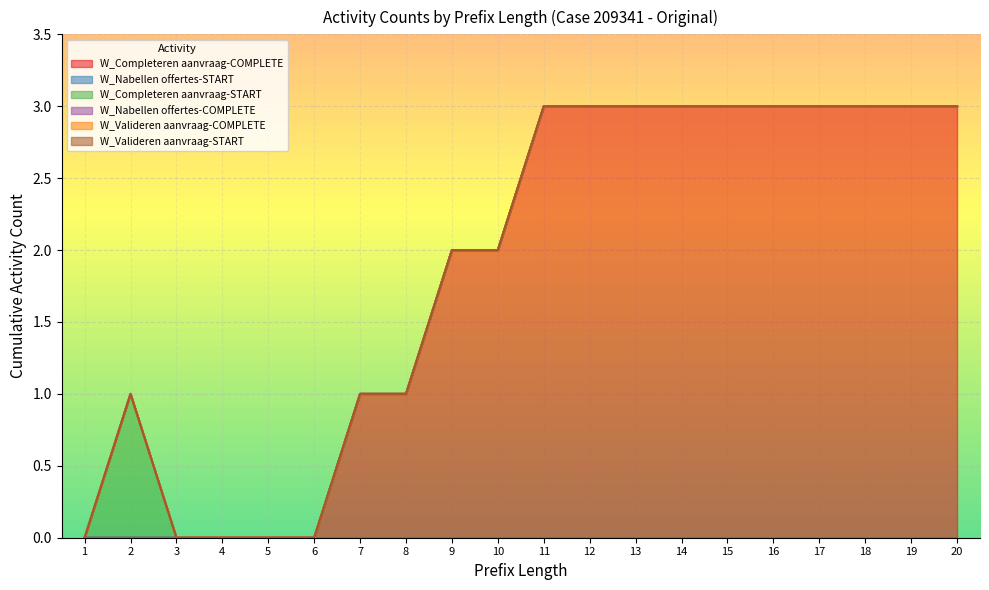

Which series has the largest range (max minus min)?

W_Completeren aanvraag-COMPLETE